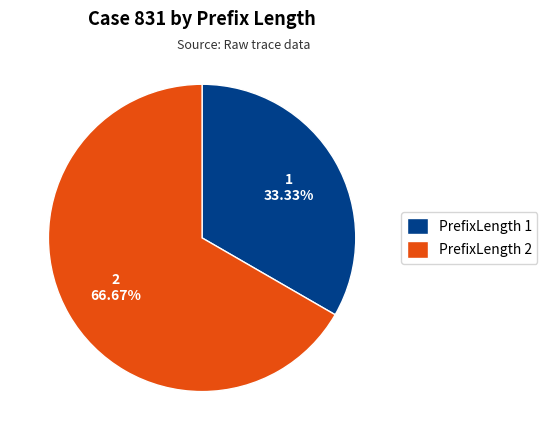

What is the ratio of the value at PrefixLength 1 to the value at PrefixLength 2?

0.5